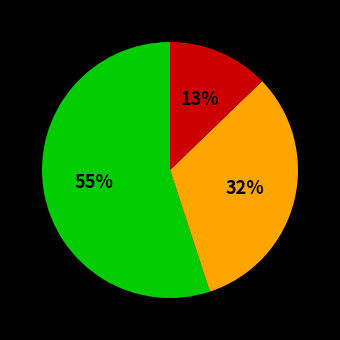

Is there any slice that represents more than half of the pie?

Yes